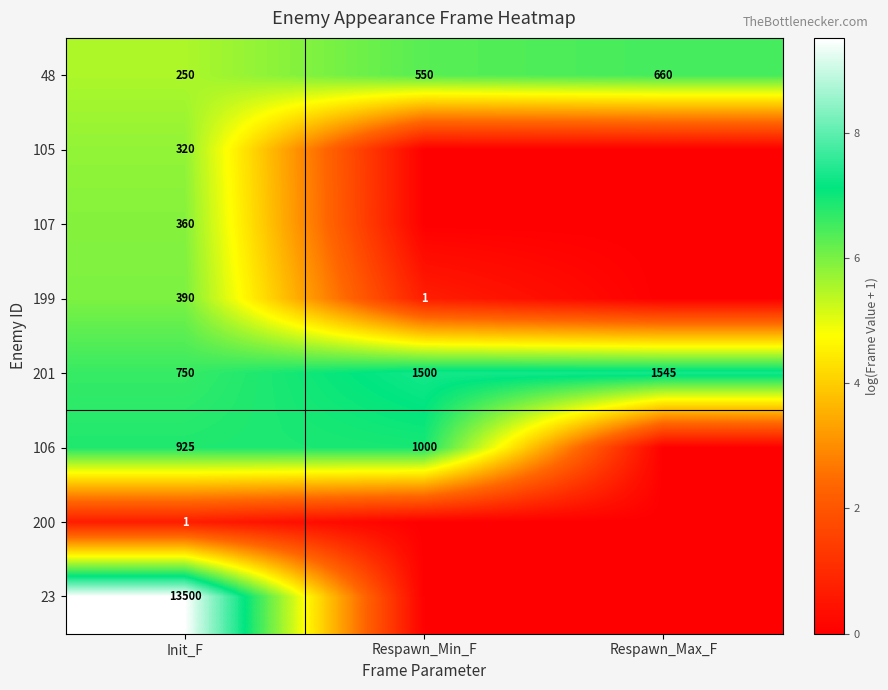

List the labels in order of 201 value, largest first.

Respawn_Max_F, Respawn_Min_F, Init_F